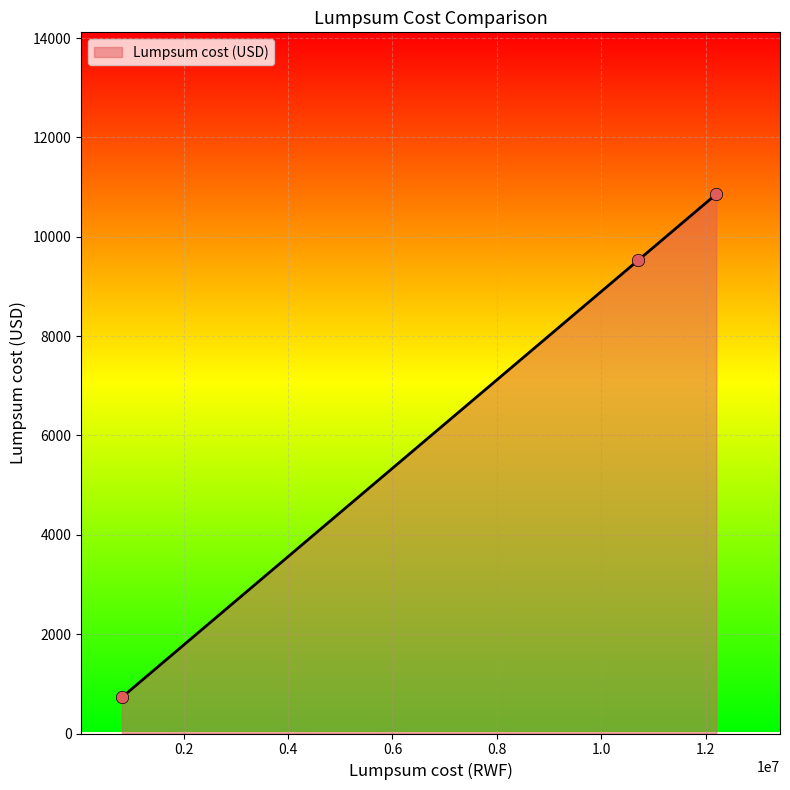

What is the difference between the second highest and minimum values?

8793.2